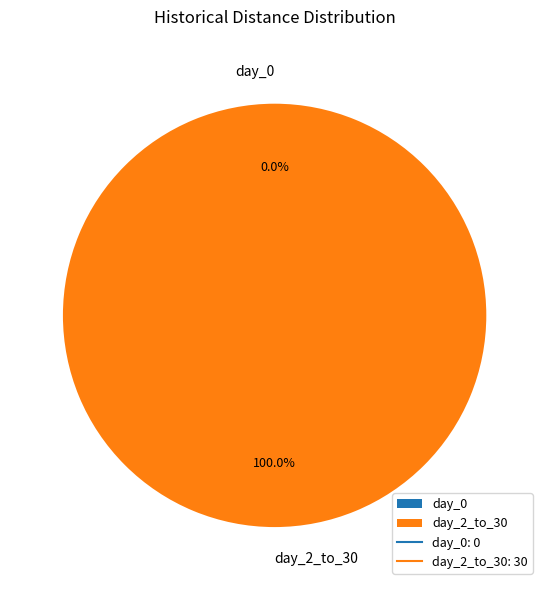

Which slice is the largest?

day_2_to_30